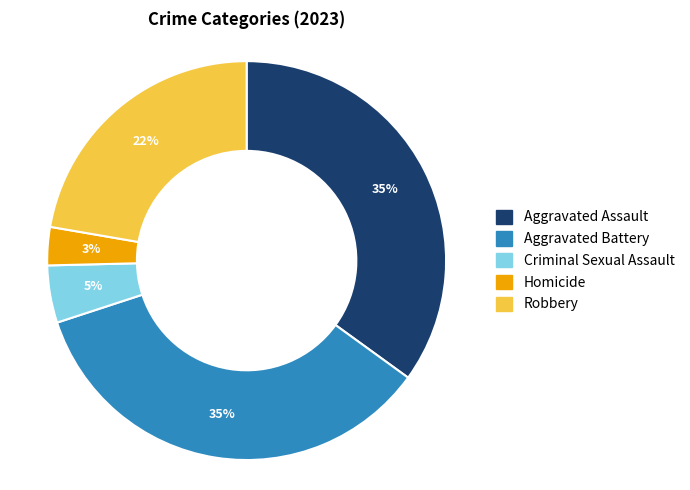

The Aggravated Battery slice represents 45% of the pie. True or false?

False